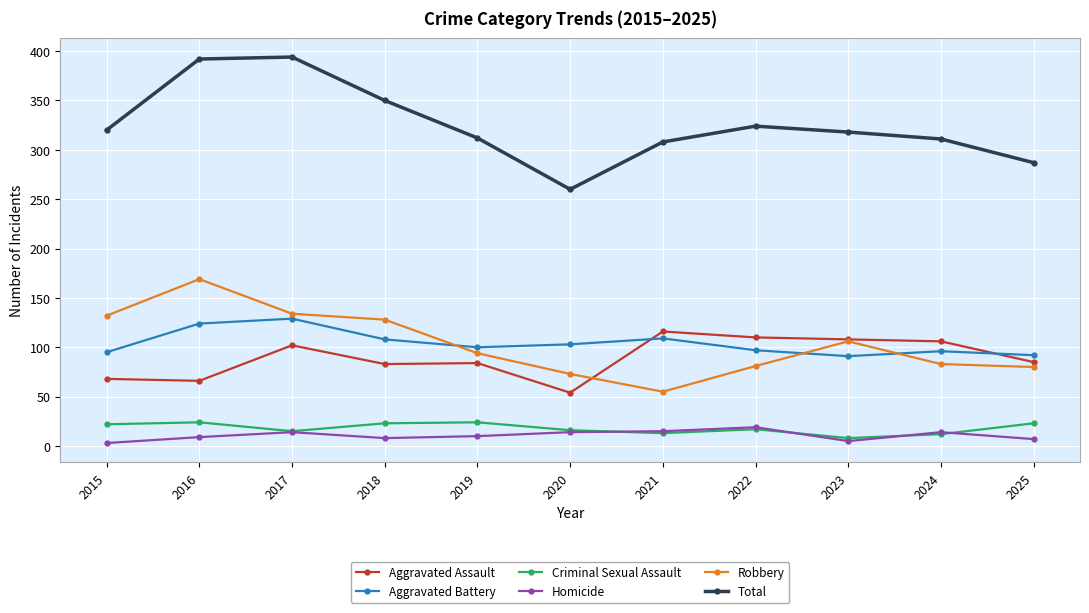

What is the minimum value for Homicide?

3